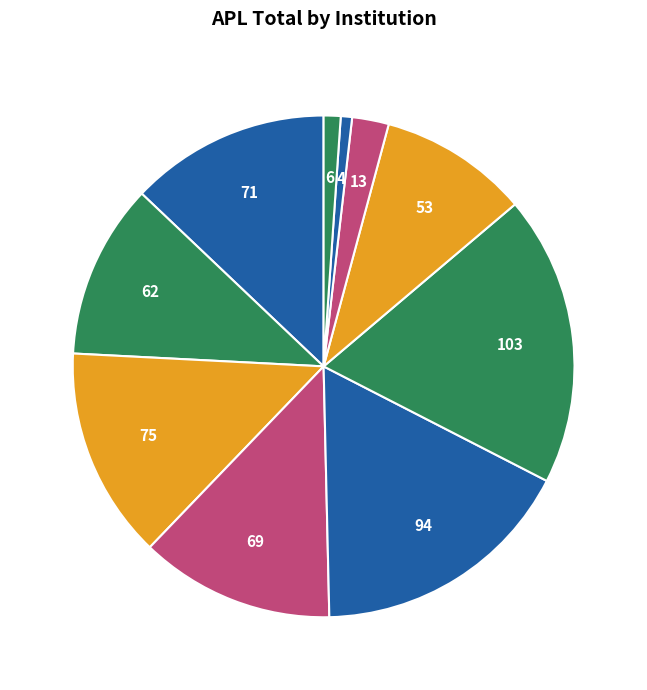

Rank the categories by value from lowest to highest.

NIBM, Rajarata, NSBM, SLIIT, CN, USJ, CC, CS, Kandy, Ruhuna